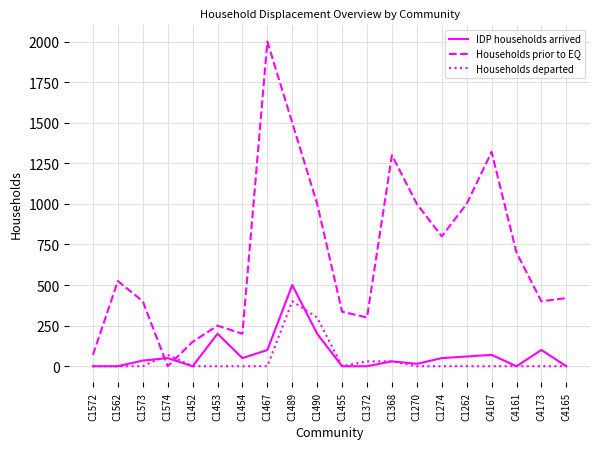

Which series ends up on top after the final intersection of Households prior to EQ and IDP households arrived?

Households prior to EQ